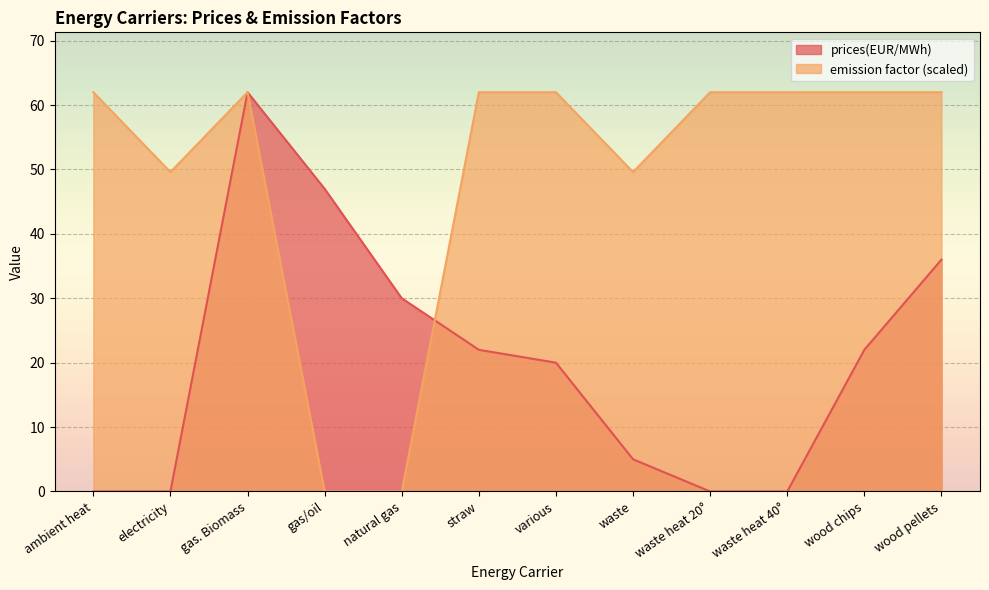

What is the label of the 3rd point from the right?

waste heat 40°